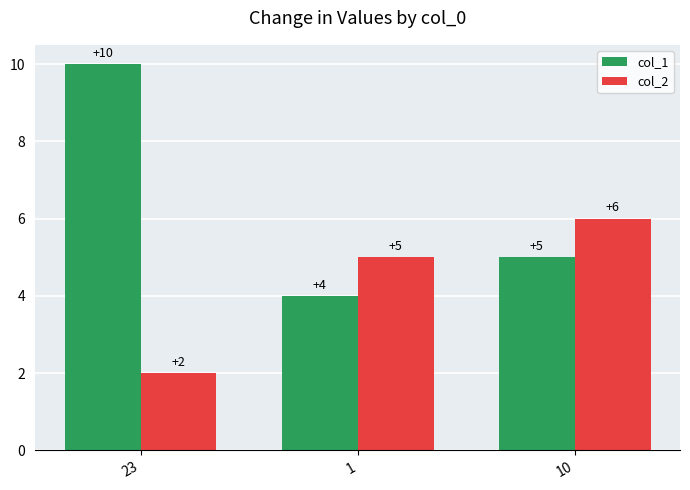

What is the spread (max minus min) of values at 1?

1